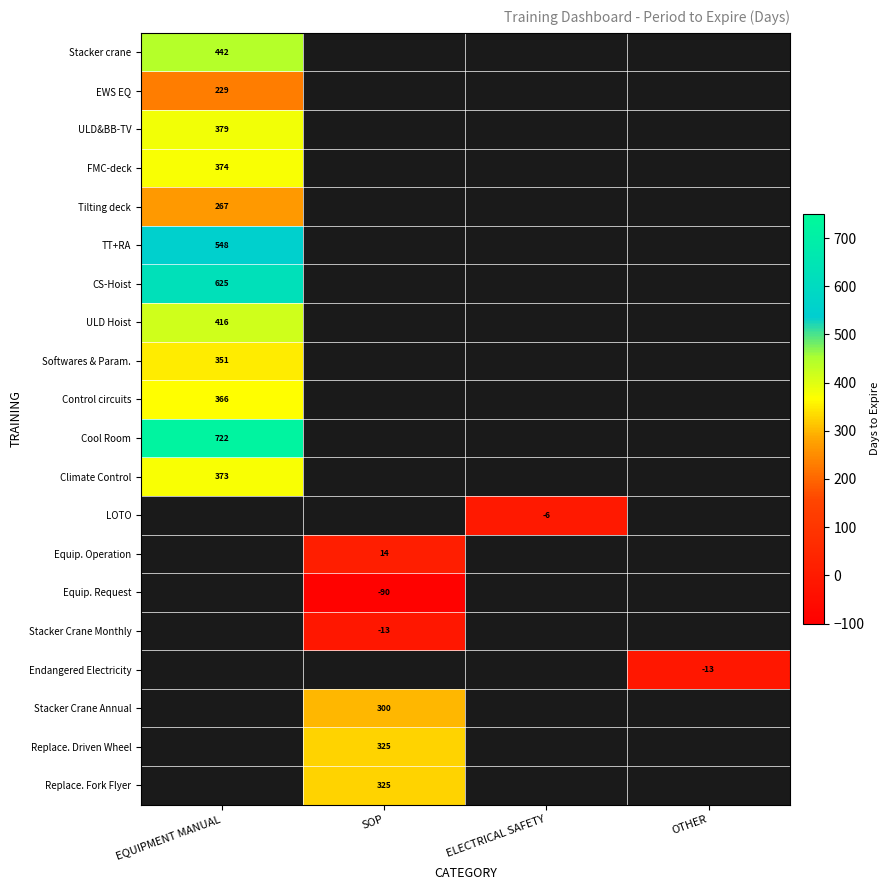

True or false: Control circuits has a value of 366 at EQUIPMENT MANUAL.

True